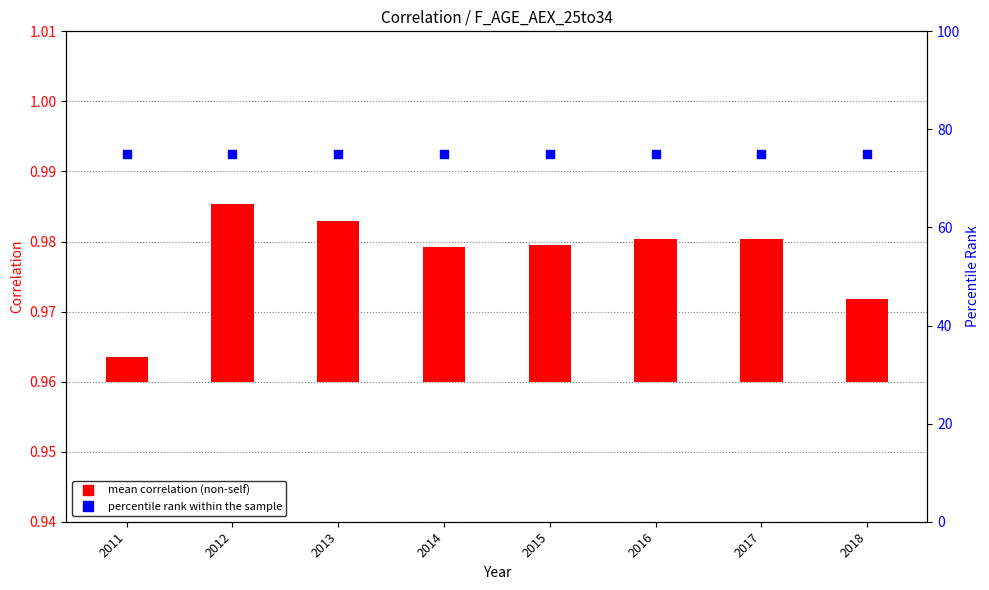

What are all the series names shown in the legend?

mean correlation (non-self), percentile rank within the sample